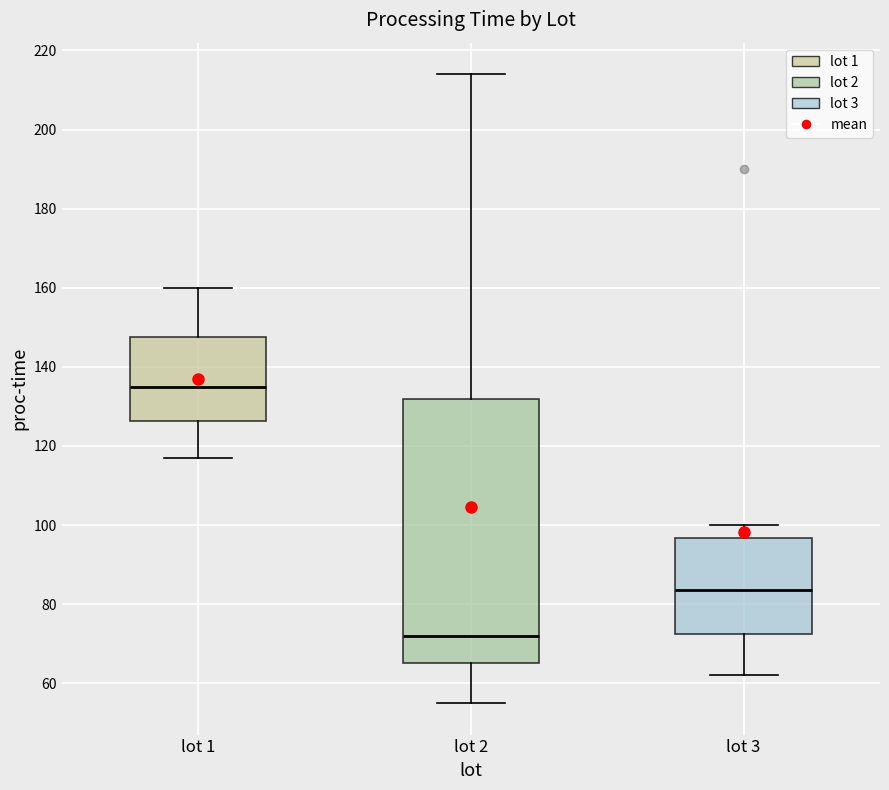

Reading left to right, transcribe this box plot: for each box, give where its median line is, the range the box spans, and where its two whiskers end, as read against the y-axis. The values are not printed on the chart, so give them approximately, as read against the axis.

lot 1: median 136, box 126 to 148, whiskers 118 to 160
lot 2: median 72, box 66 to 132, whiskers 56 to 214
lot 3: median 84, box 72 to 96, whiskers 62 to 100